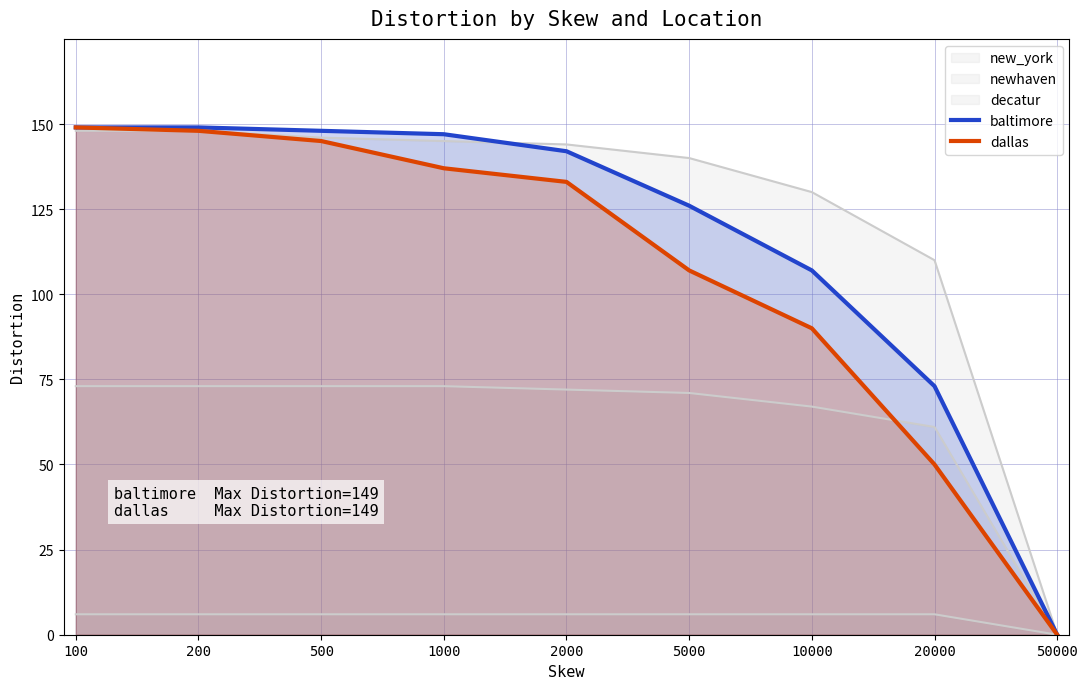

Reading right to left, transcribe all the data shown in this chart.

baltimore: 0	73	107	126	142	147	148	149	149
dallas: 0	50	90	107	133	137	145	148	149